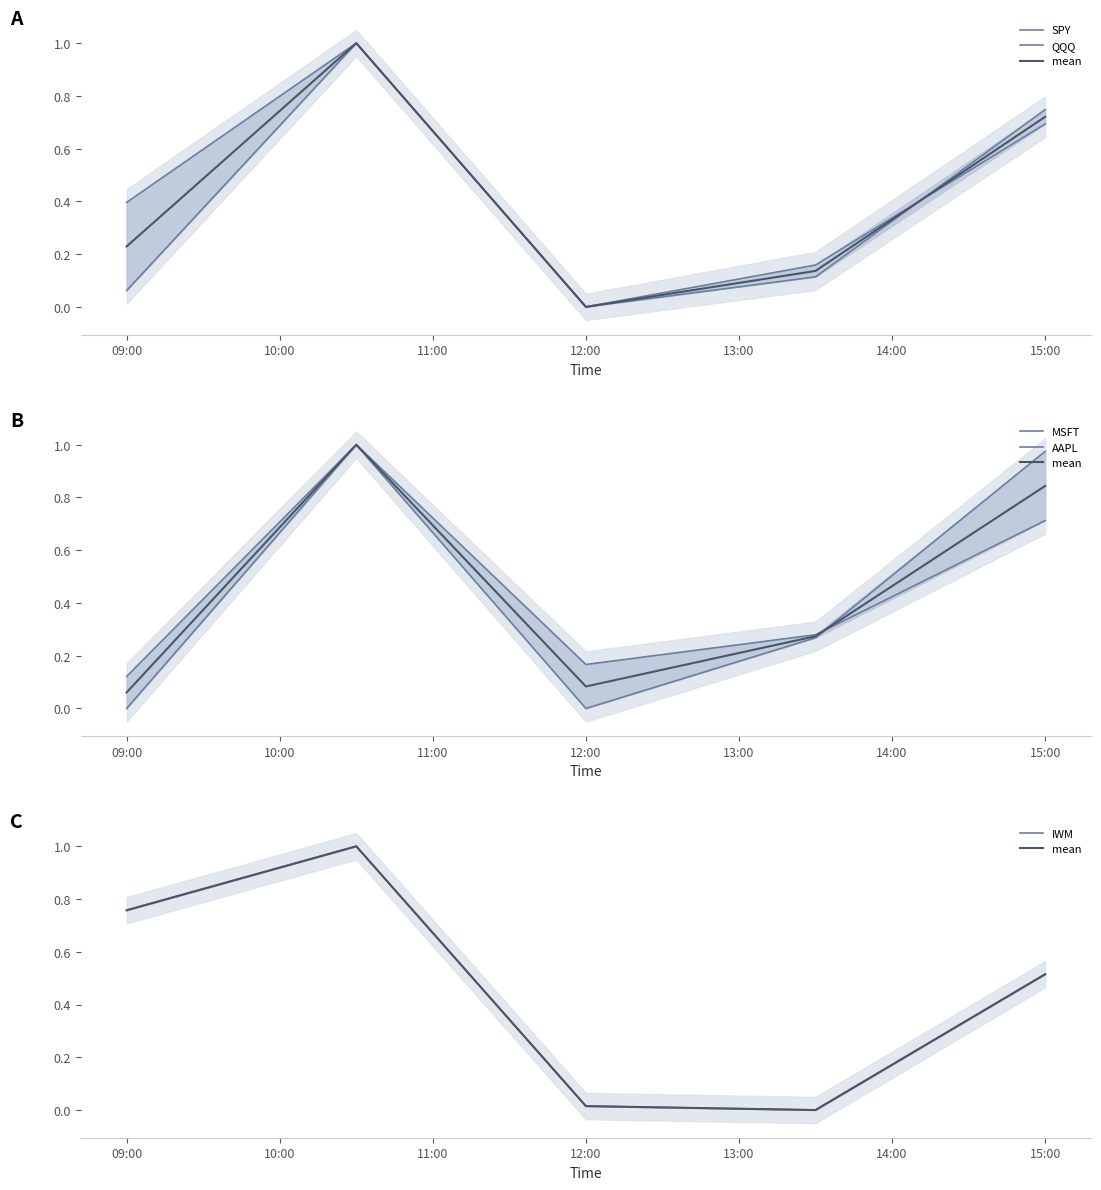

How many positive values does the IWM series have?

4